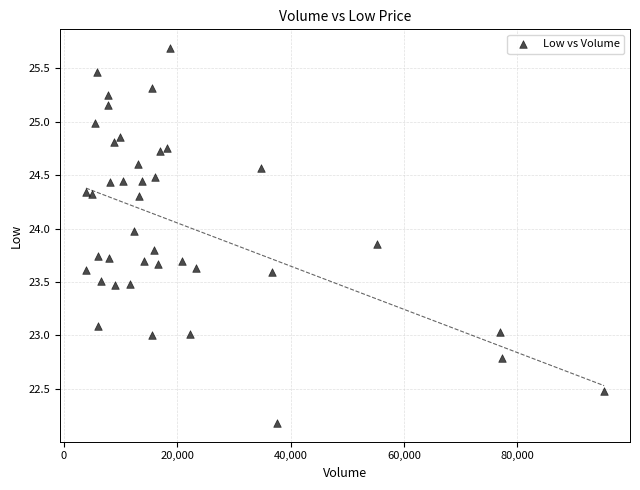

What is the range of X values (max minus min)?

91481.0